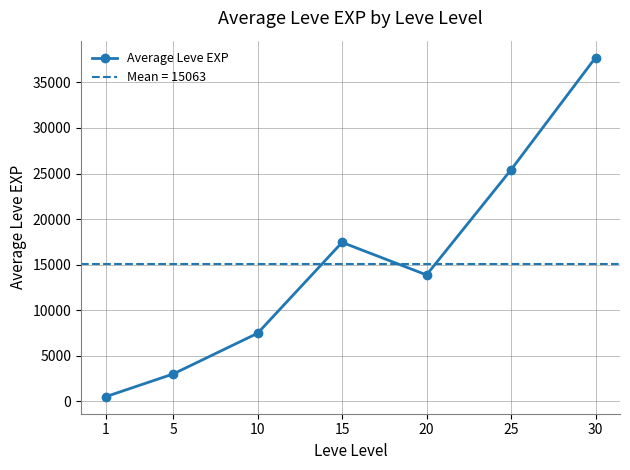

How many values exceed 13876?

4